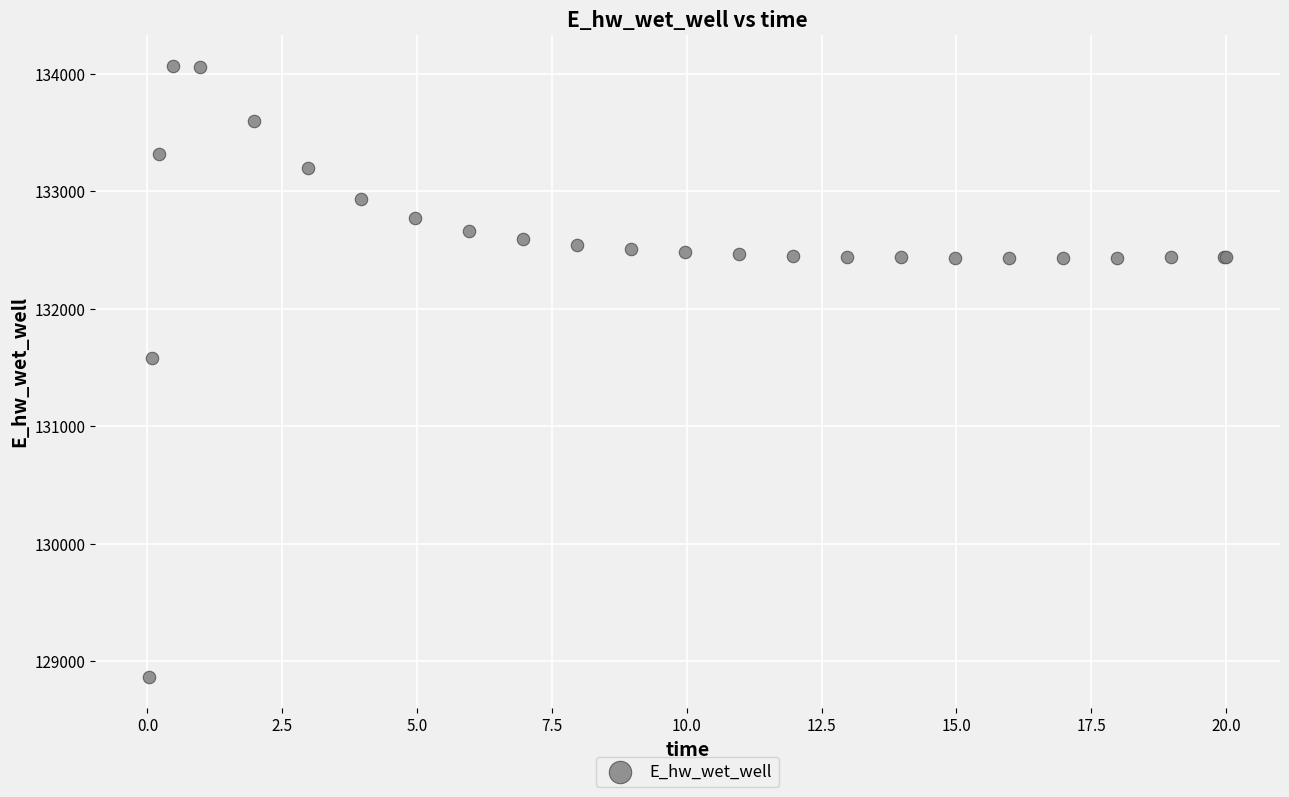

What Y value in the scatter plot is closest to 131466?

131578.9